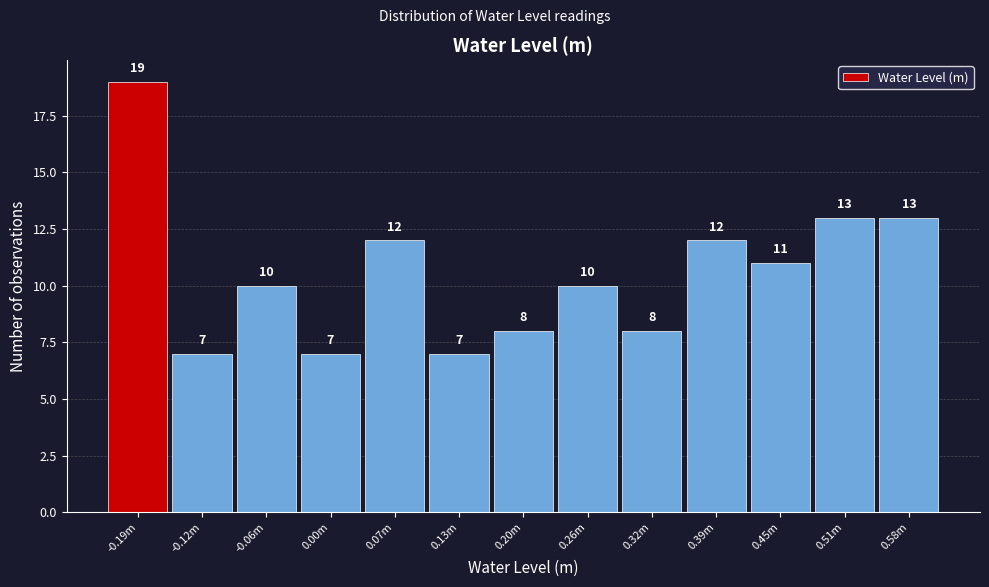

Reading right to left, list all the values displayed in this chart.

0.58m=13	0.51m=13	0.45m=11	0.39m=12	0.32m=8	0.26m=10	0.20m=8	0.13m=7	0.07m=12	0.00m=7	-0.06m=10	-0.12m=7	-0.19m=19